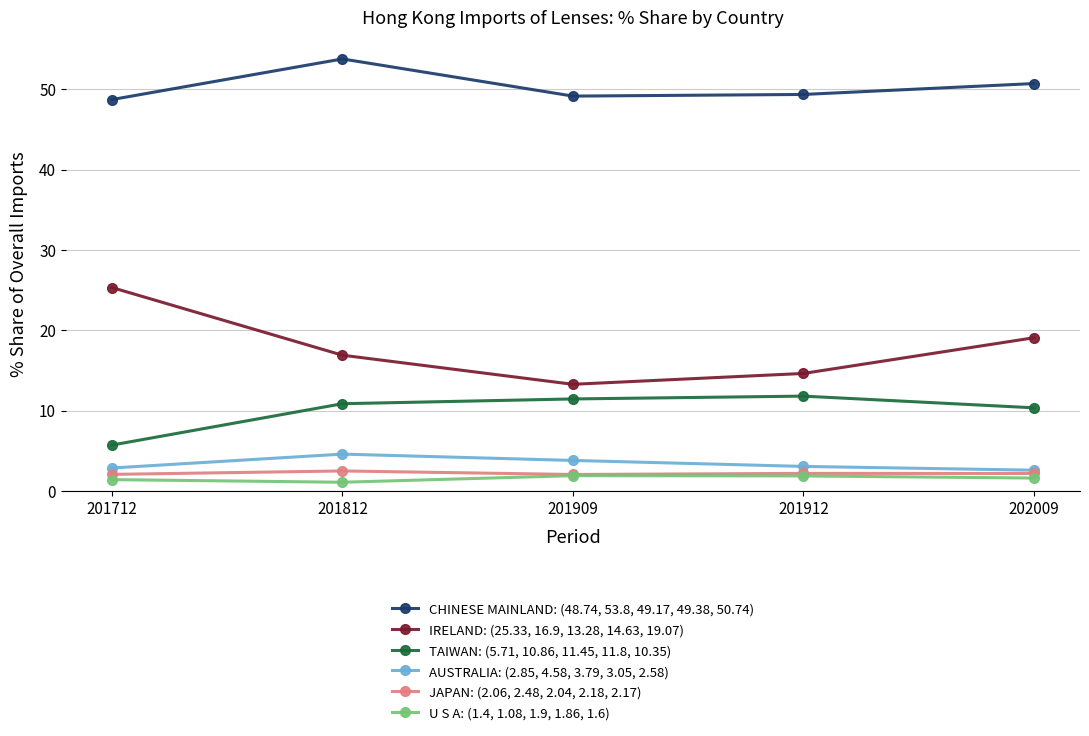

True or false: U S A: (1.4, 1.08, 1.9, 1.86, 1.6) and AUSTRALIA: (2.85, 4.58, 3.79, 3.05, 2.58) intersect in this chart.

False